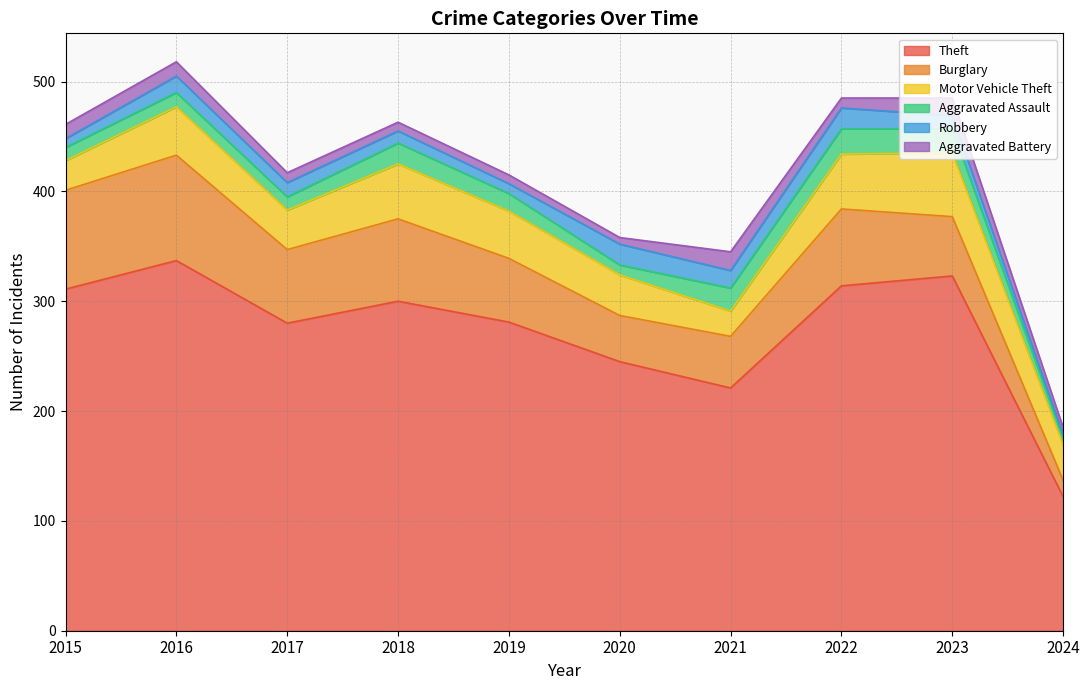

How many data points in Burglary are less than 67?

5